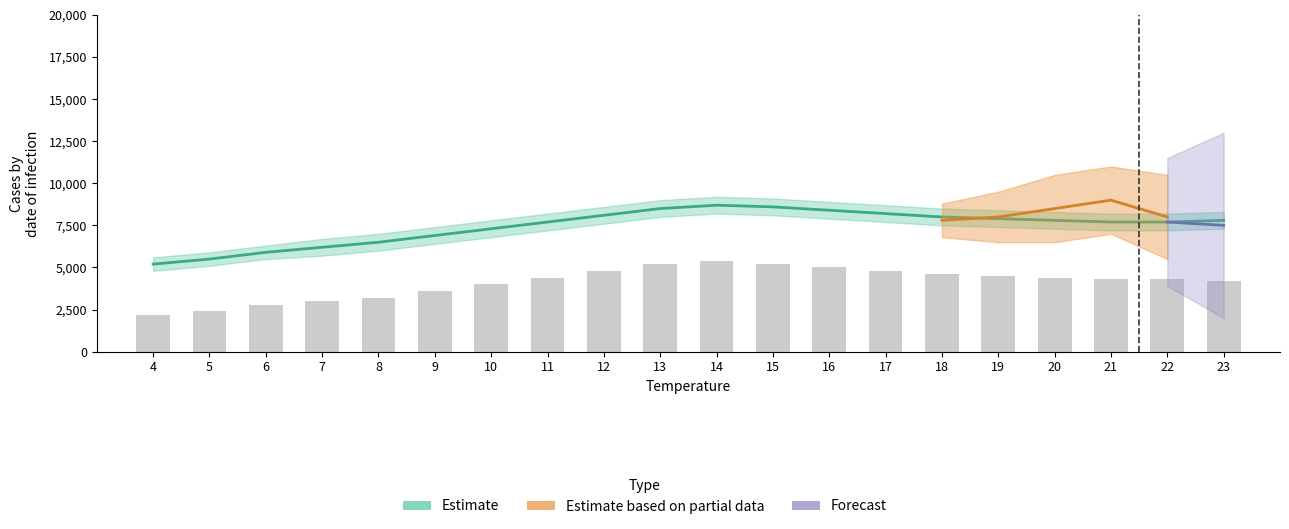

At which label does the data first exceed 4400?

12